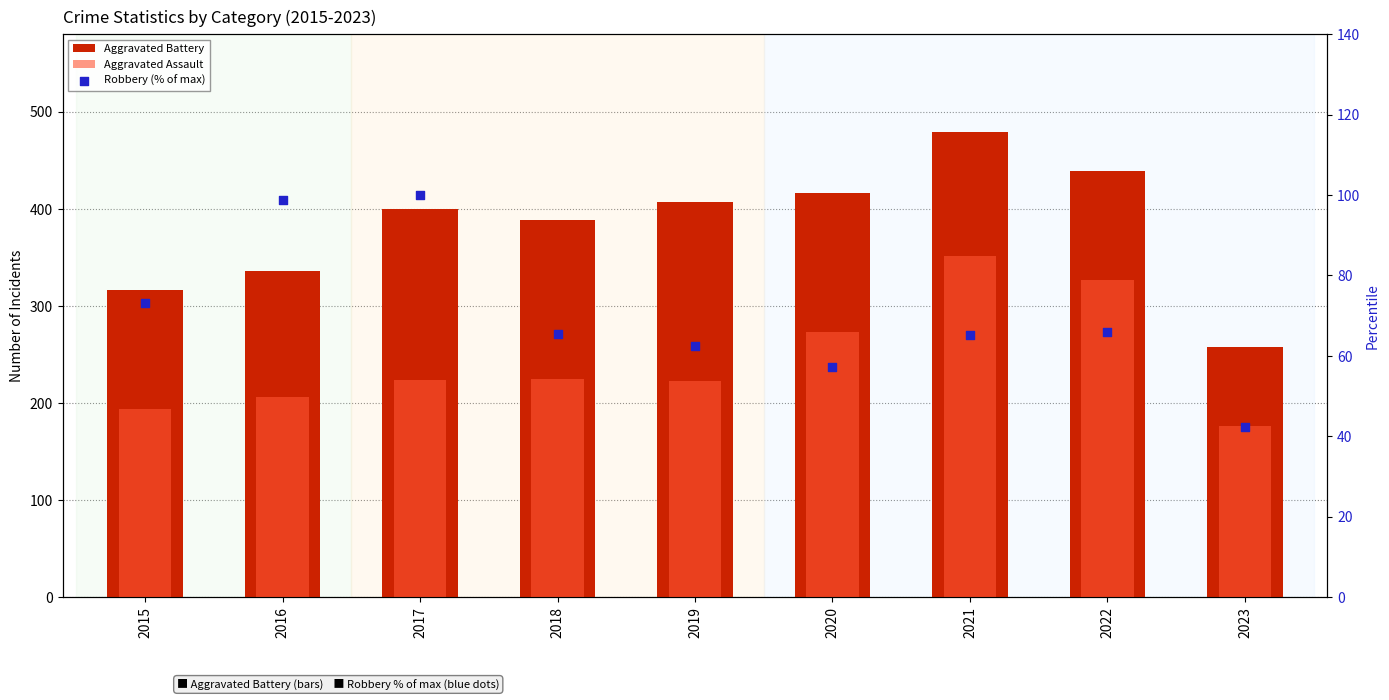

Is the value of Aggravated Assault at 2020 greater than the value of Aggravated Battery at 2016?

No